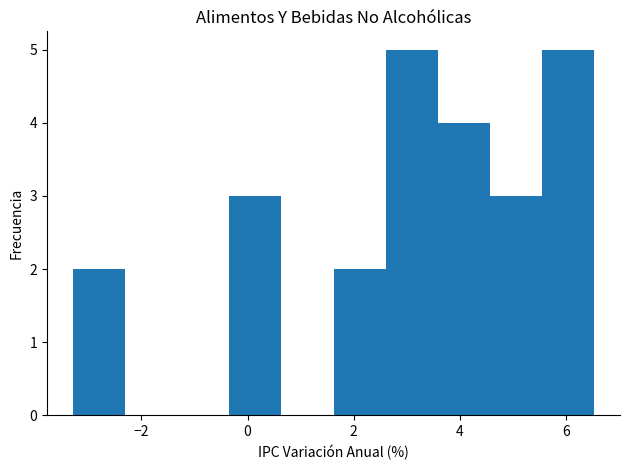

Reading left to right, list every bar in this chart as the range it spans on the x-axis followed by its height. Neither the bar edges nor the heights are printed on the chart, so give them approximately, as read against the axes.

-3.2 to -2.4: 2
-2.4 to -1.4: 0
-1.4 to -0.4: 0
-0.4 to 0.6: 3
0.6 to 1.6: 0
1.6 to 2.6: 2
2.6 to 3.6: 5
3.6 to 4.6: 4
4.6 to 5.6: 3
5.6 to 6.6: 5